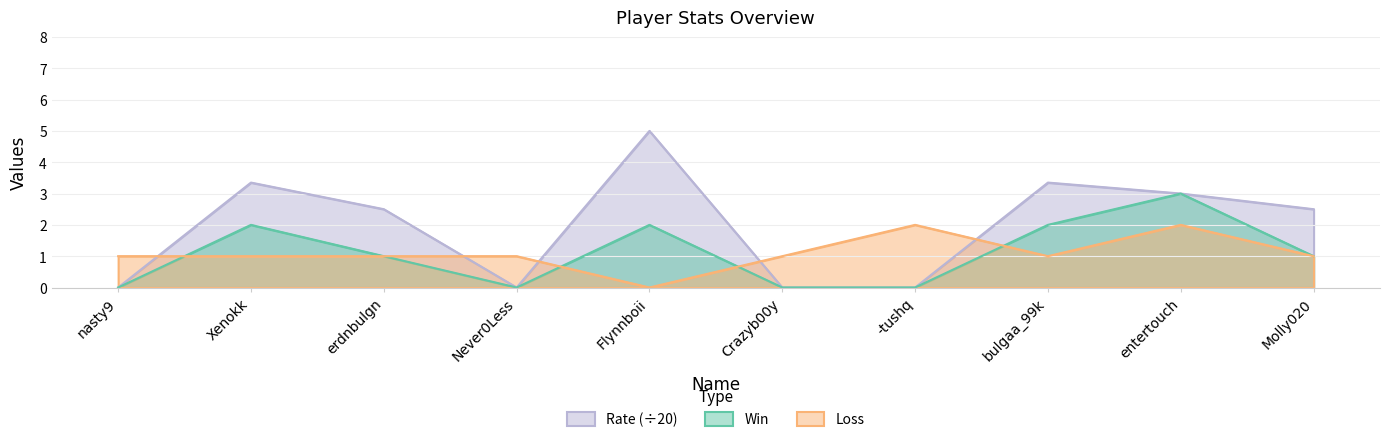

What is the total value across all series at Never0Less?

1.0